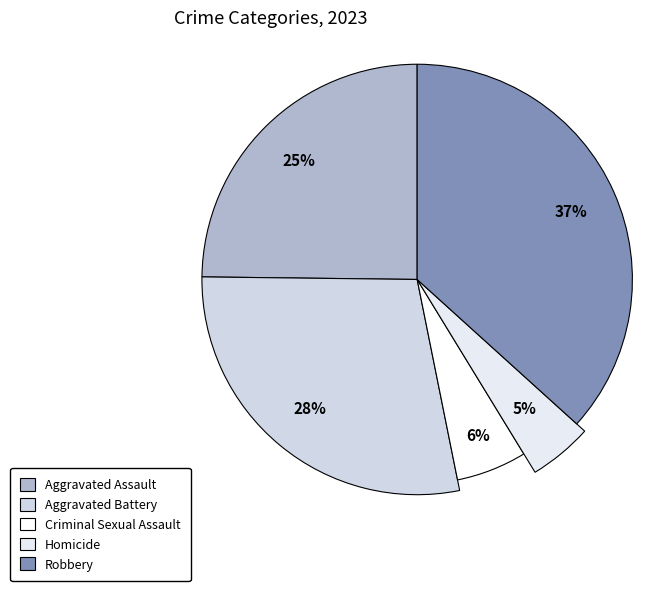

To the nearest percent, what percentage of the pie is Aggravated Battery?

28%